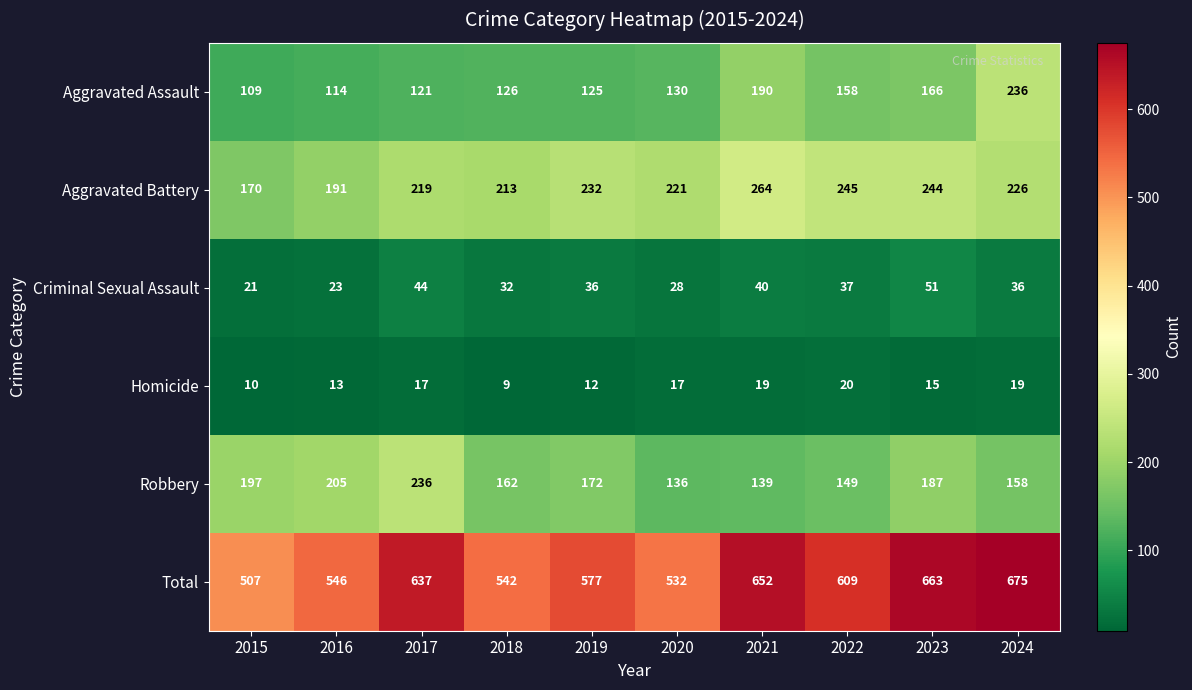

Read the Robbery value at 2019, to the nearest 5.

170